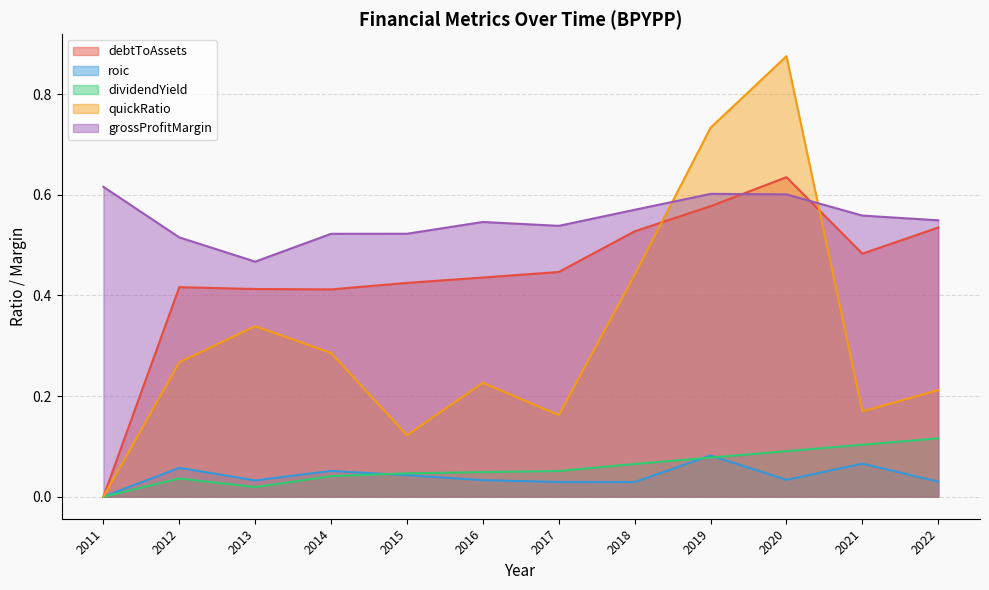

How many data points in dividendYield are above 0?

11